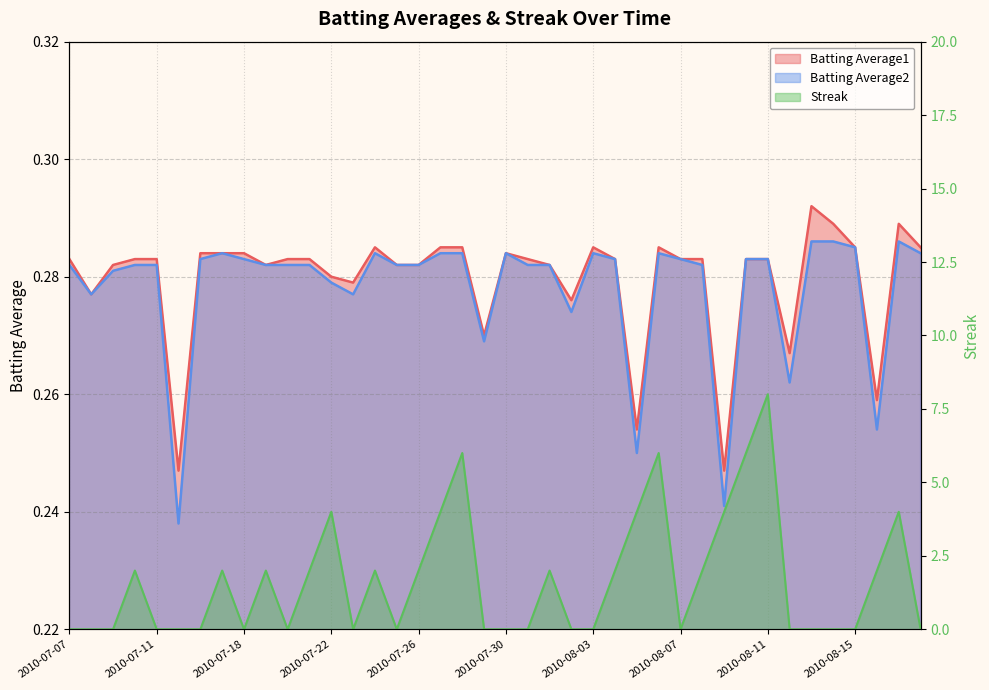

What is the sum of the Batting Average2 values at 2010-08-04 and 2010-07-22?

0.6